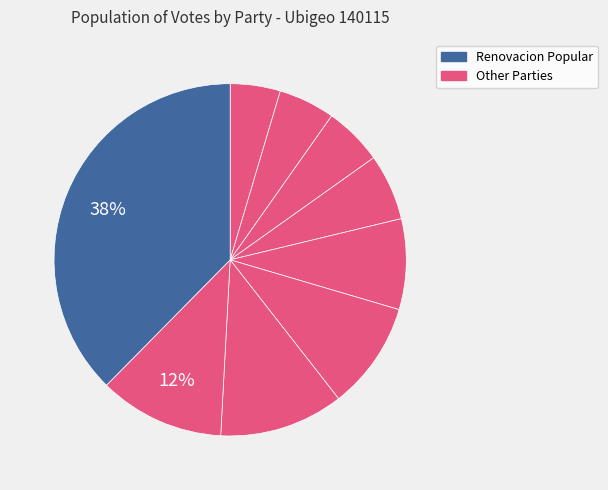

Is there a majority slice in this chart?

No